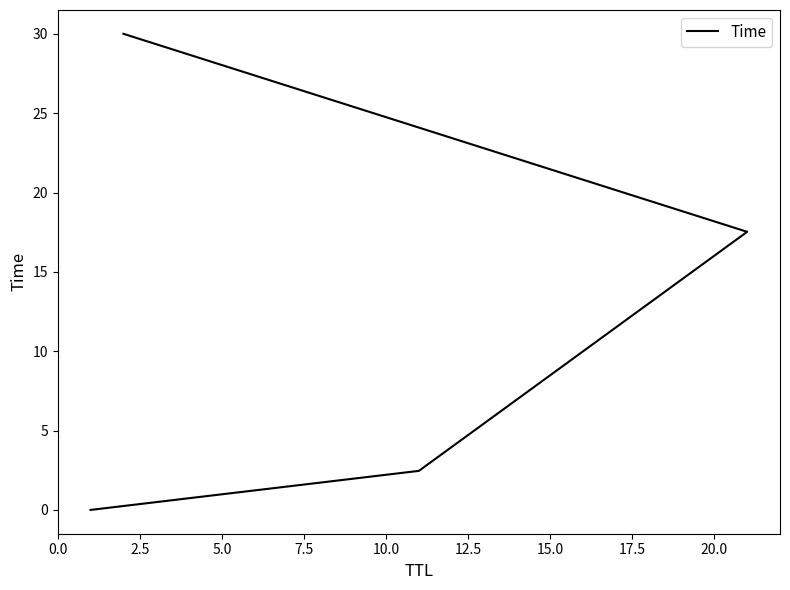

The value at 5.0 is 4.7. True or false?

False